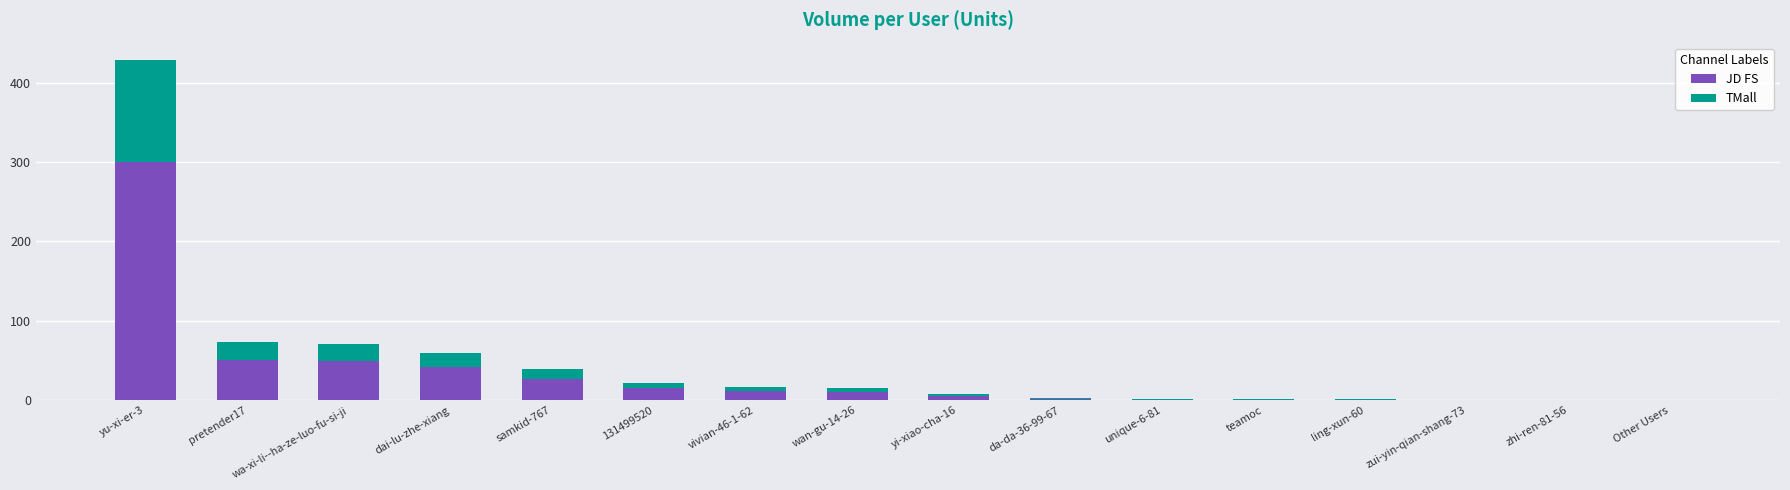

At which label does JD FS reach its peak?

yu-xi-er-3